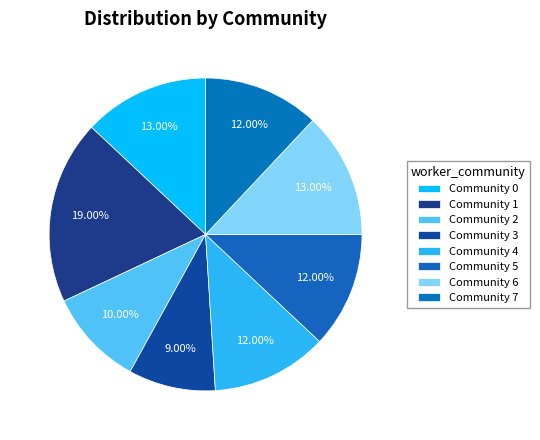

How many segments does this pie chart have?

8